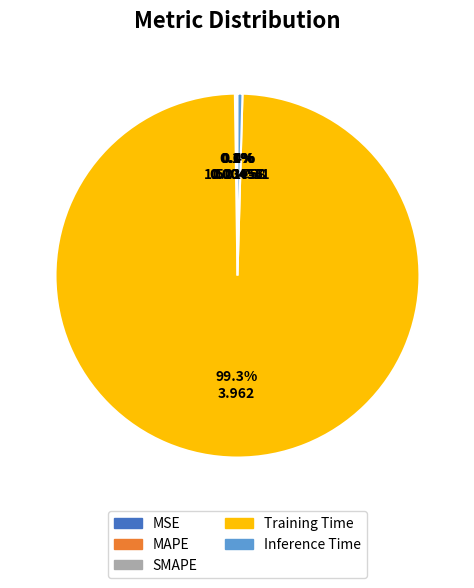

Does MSE represent more than half of the total?

No